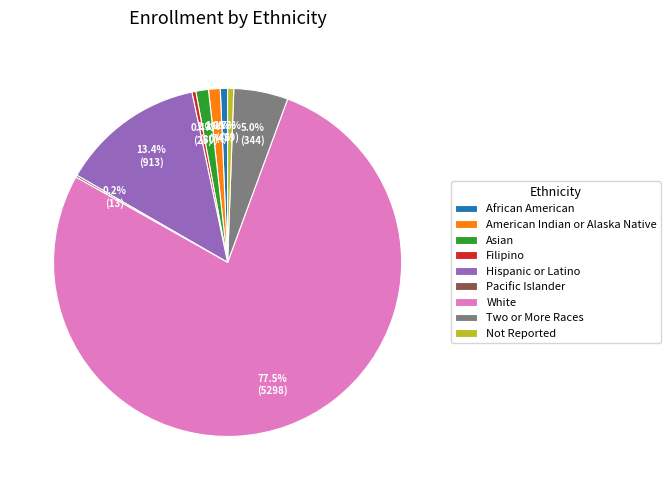

Does White represent more than half of the total?

Yes